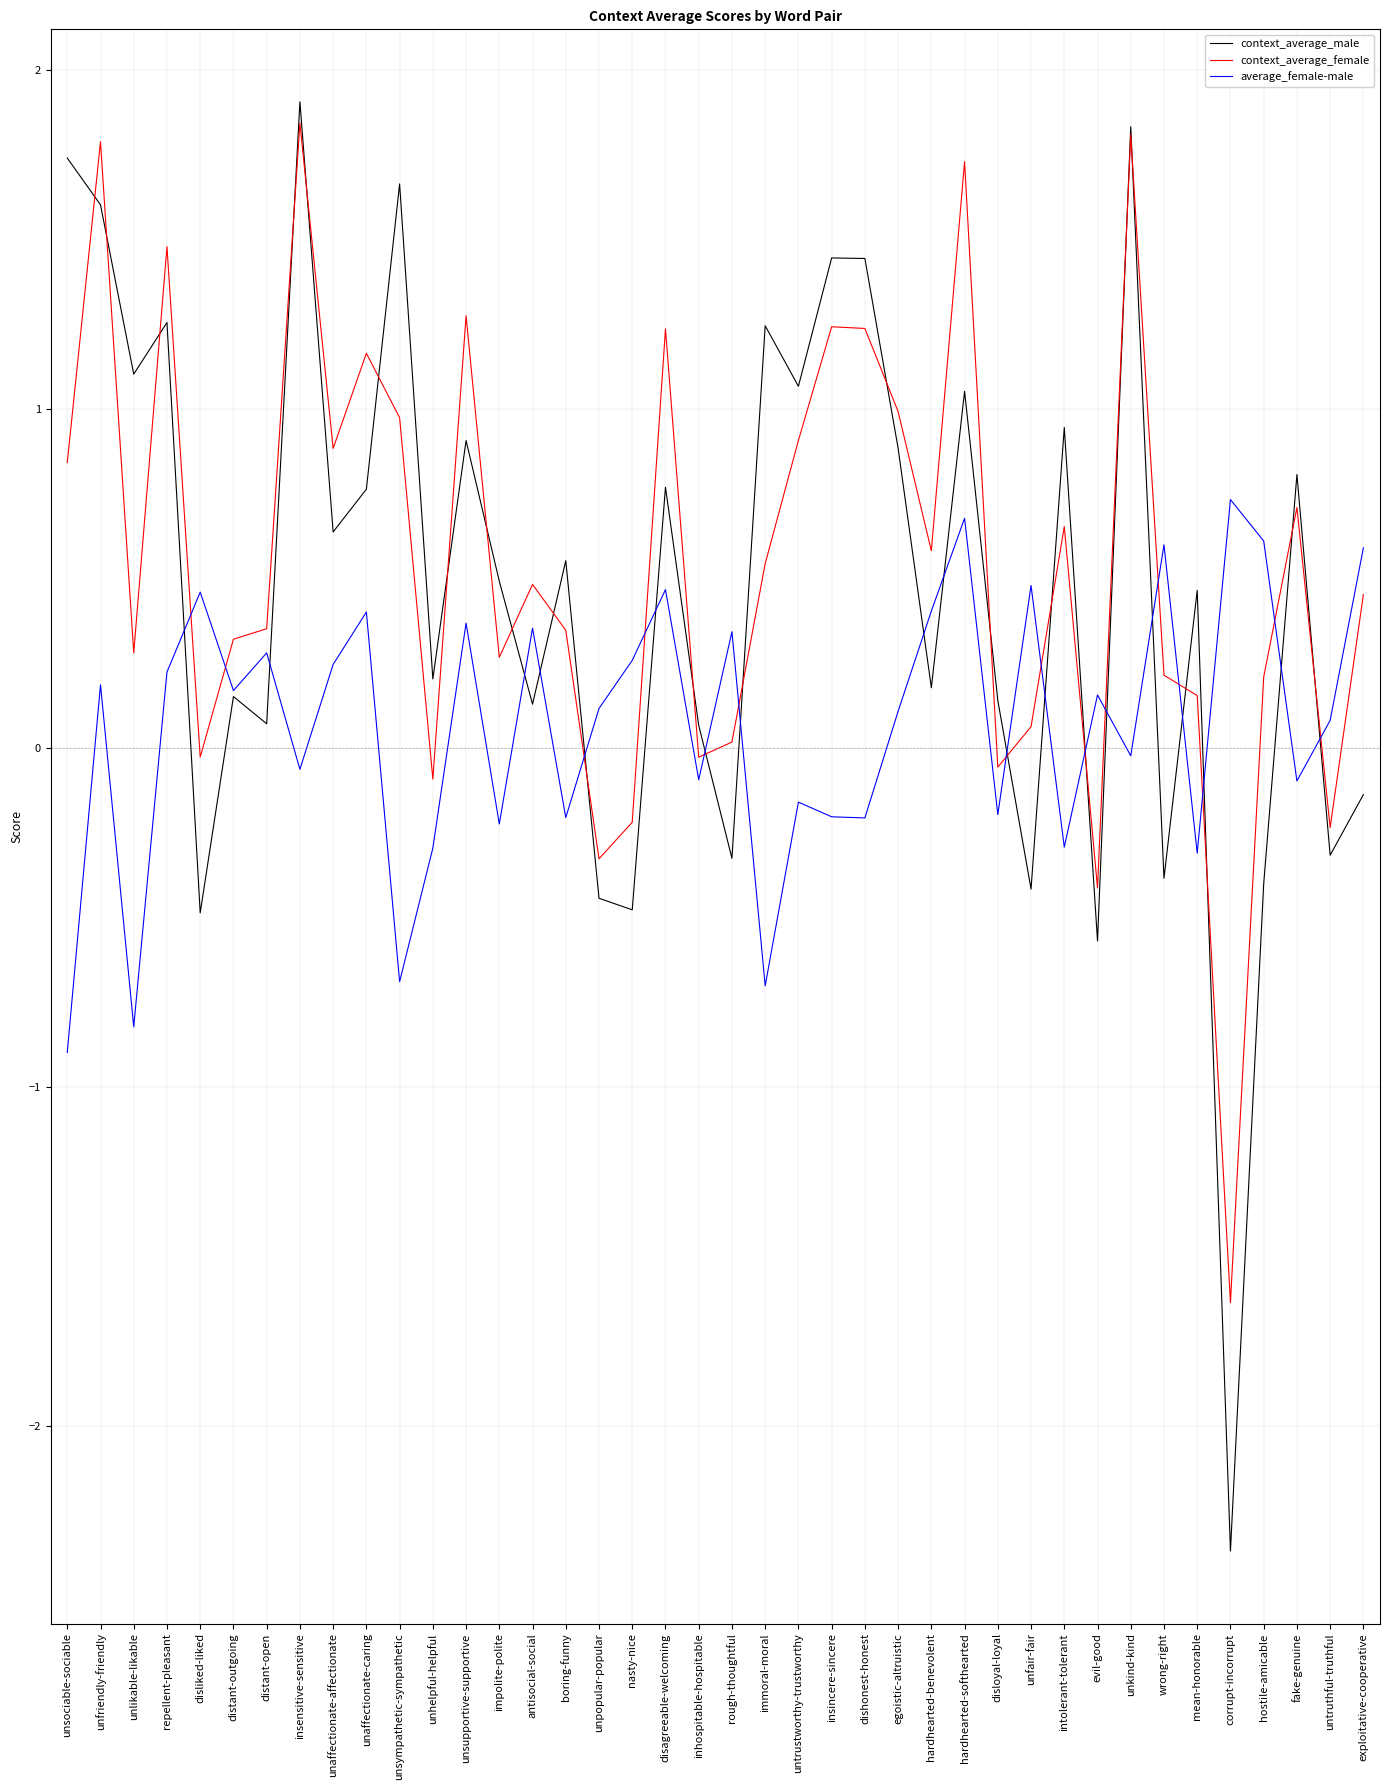

In context_average_female, how many points are higher than both neighbors (excluding endpoints)?

12